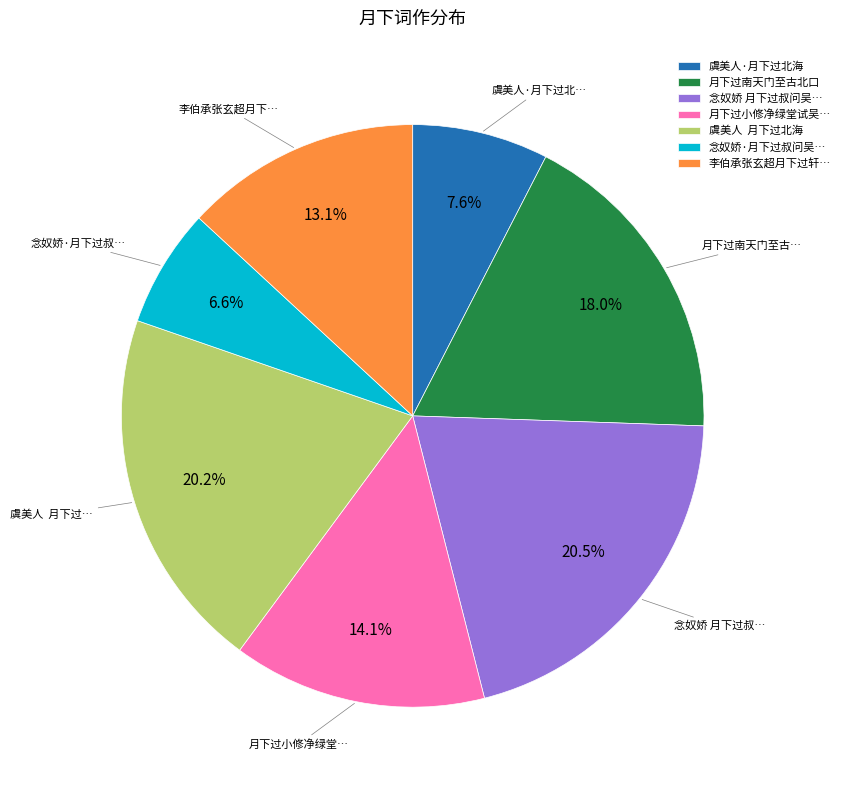

How many slices are in this pie chart?

7